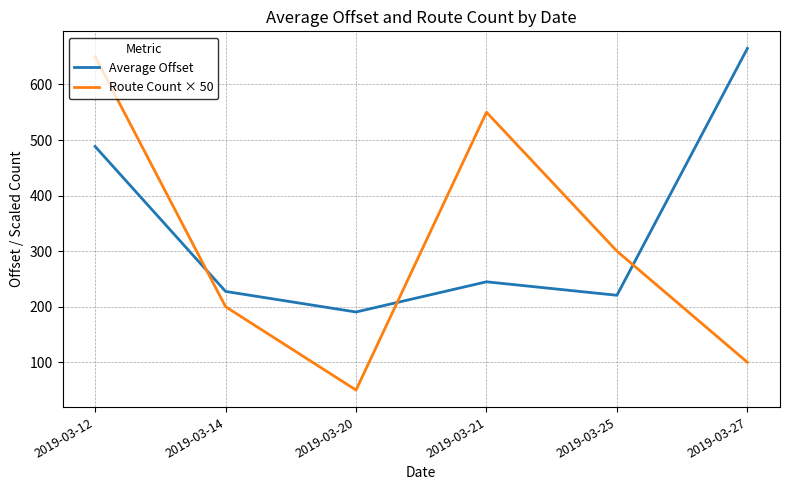

Reading right to left, list all the values displayed in this chart.

Average Offset: 2019-03-27=664.9	2019-03-25=220.6	2019-03-21=244.8	2019-03-20=190.5	2019-03-14=227.5	2019-03-12=488.3
Route Count × 50: 2019-03-27=100.0	2019-03-25=300.0	2019-03-21=550.0	2019-03-20=50.0	2019-03-14=200.0	2019-03-12=650.0